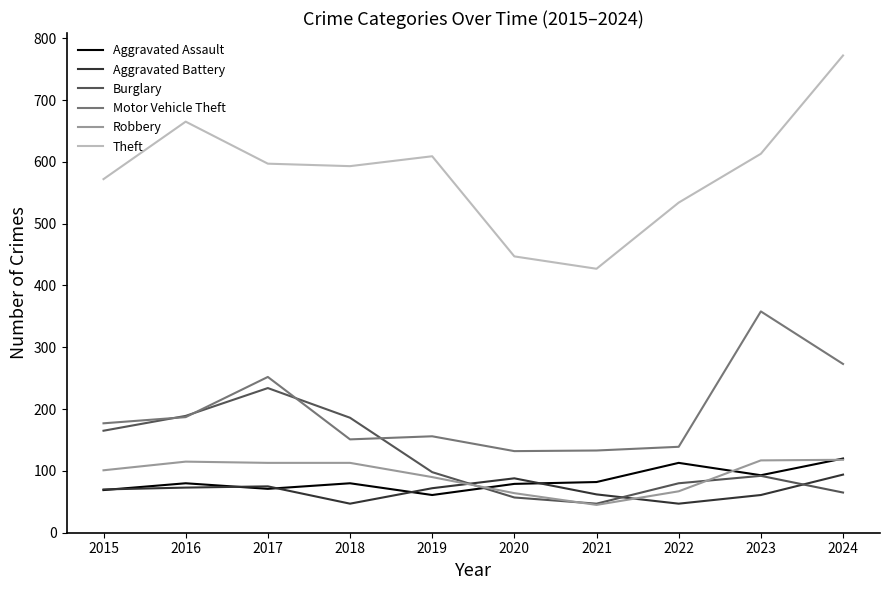

True or false: Aggravated Battery and Motor Vehicle Theft cross at least once.

False